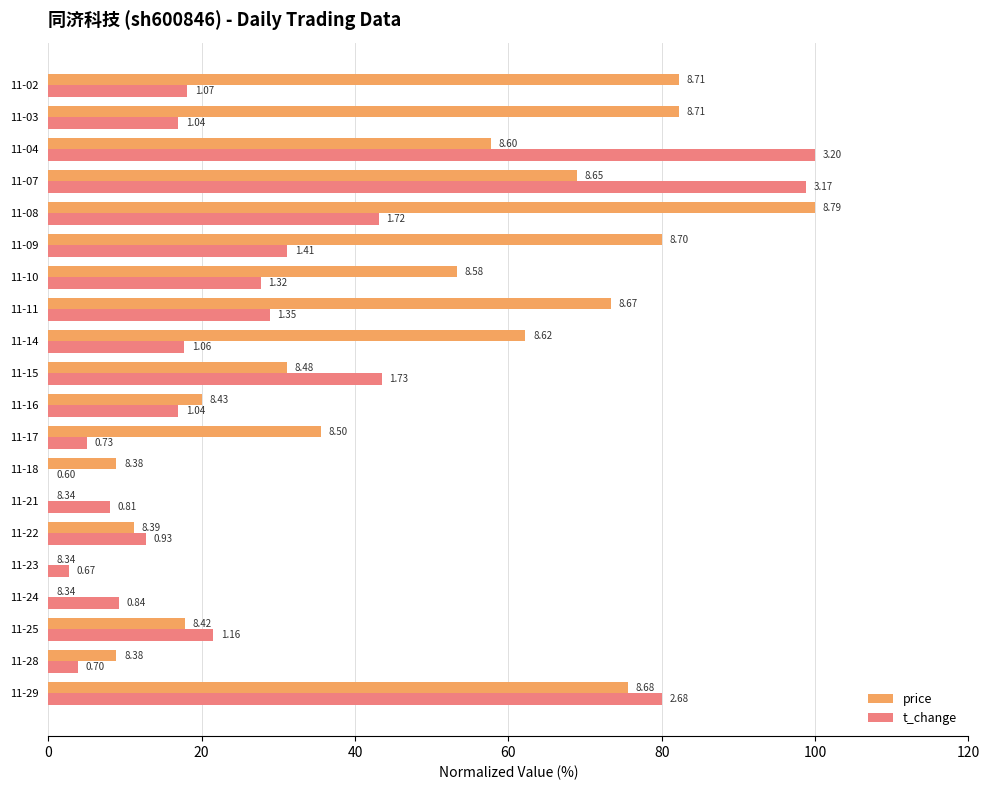

What are all the series names shown in the legend?

price, t_change